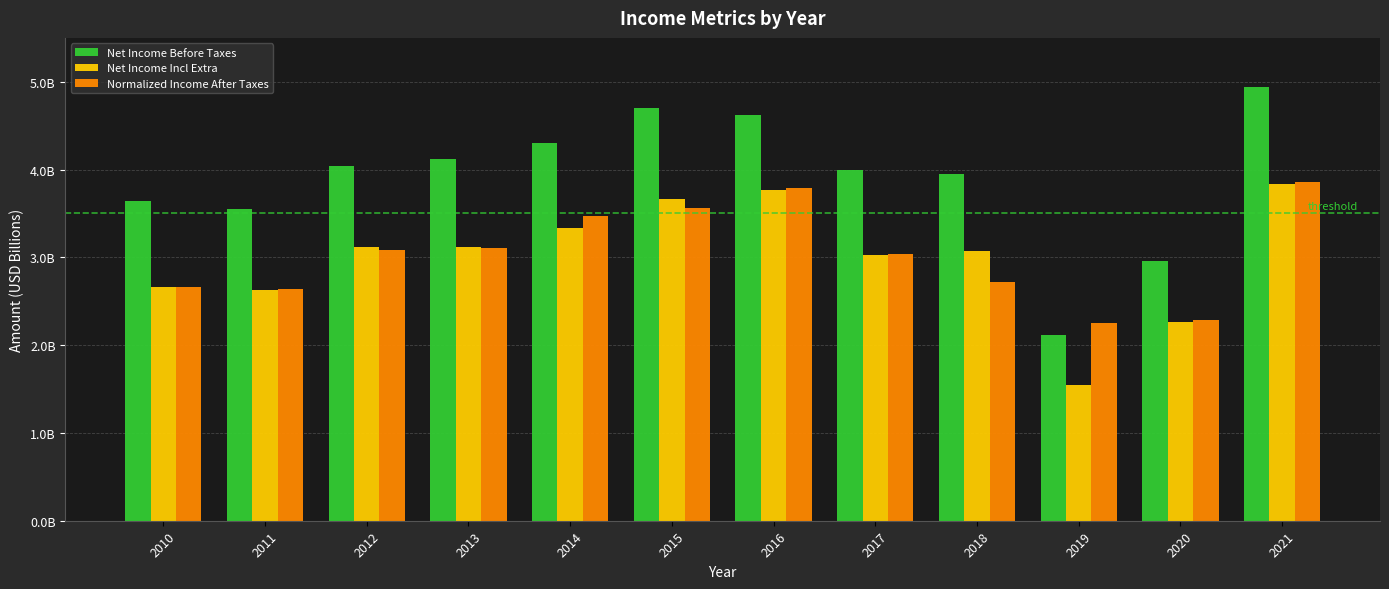

What are all the series names shown in the legend?

Net Income Before Taxes, Net Income Incl Extra, Normalized Income After Taxes